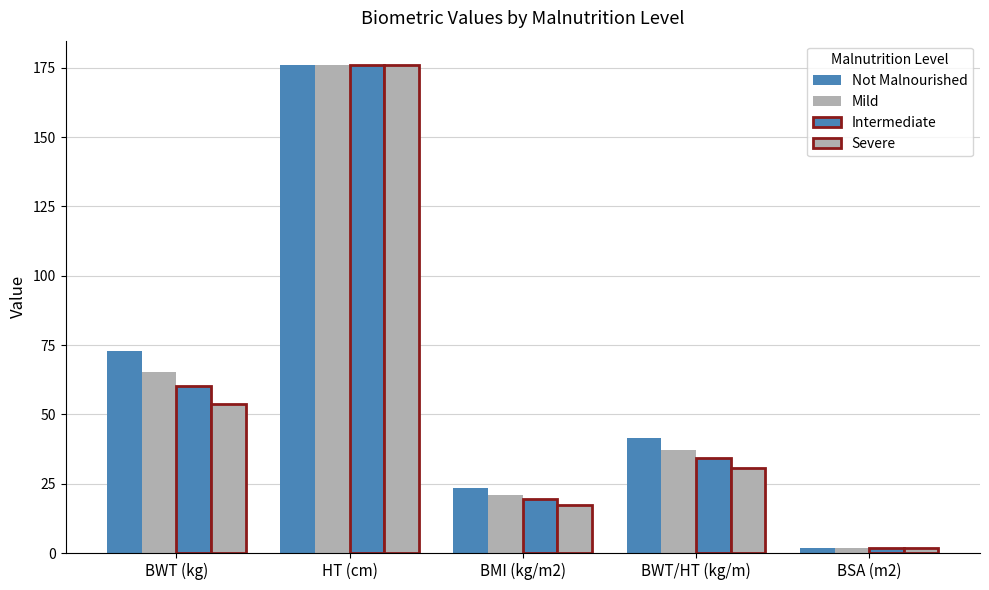

How many distinct data groups are displayed?

4